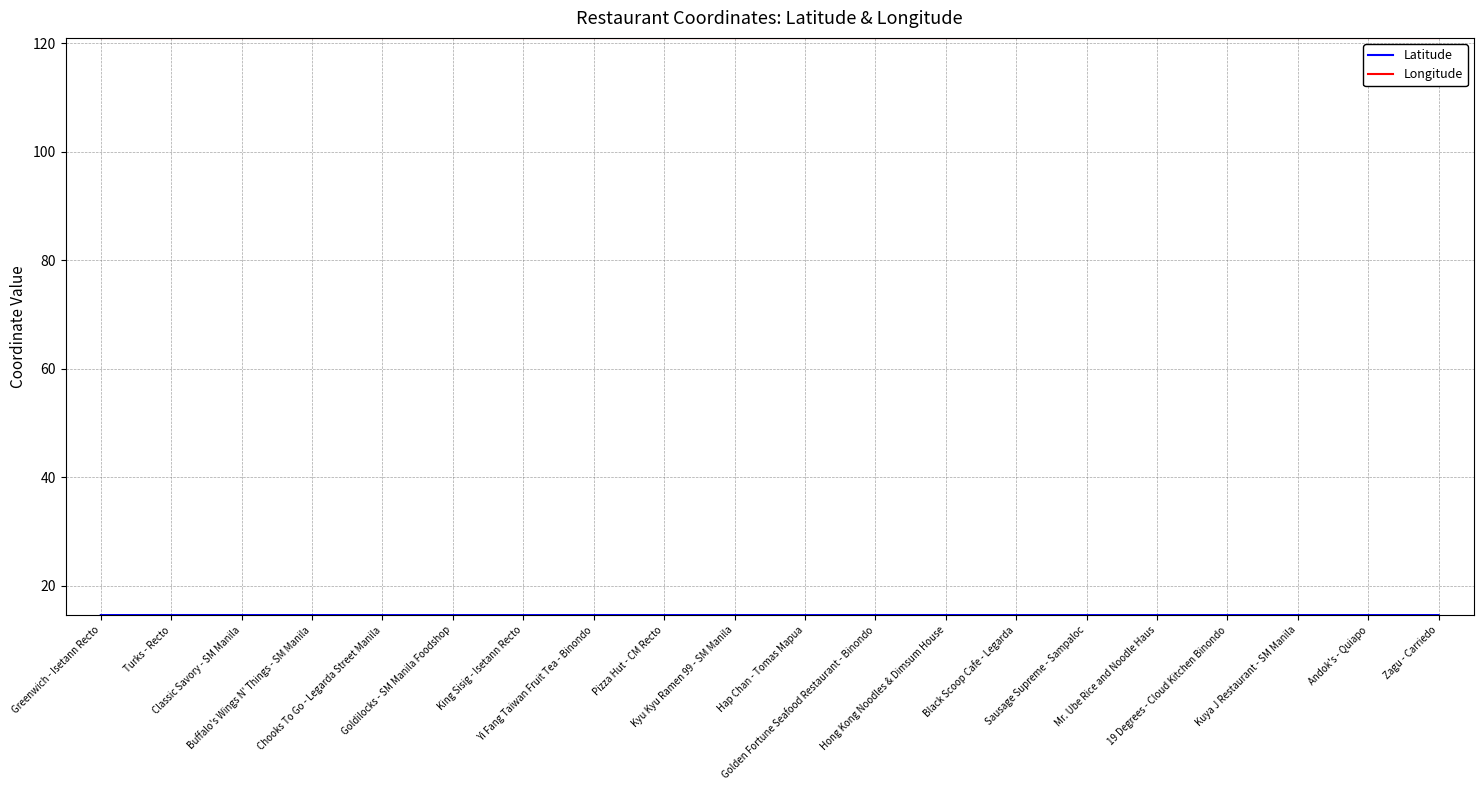

What is the highest value of the Longitude series?

121.0